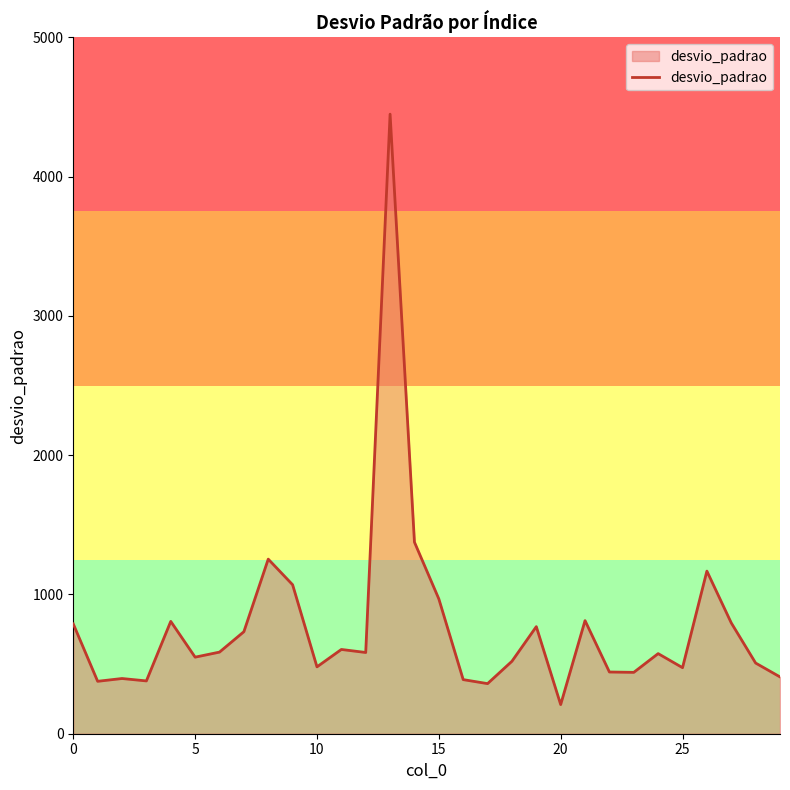

What is the smallest value displayed?

209.3